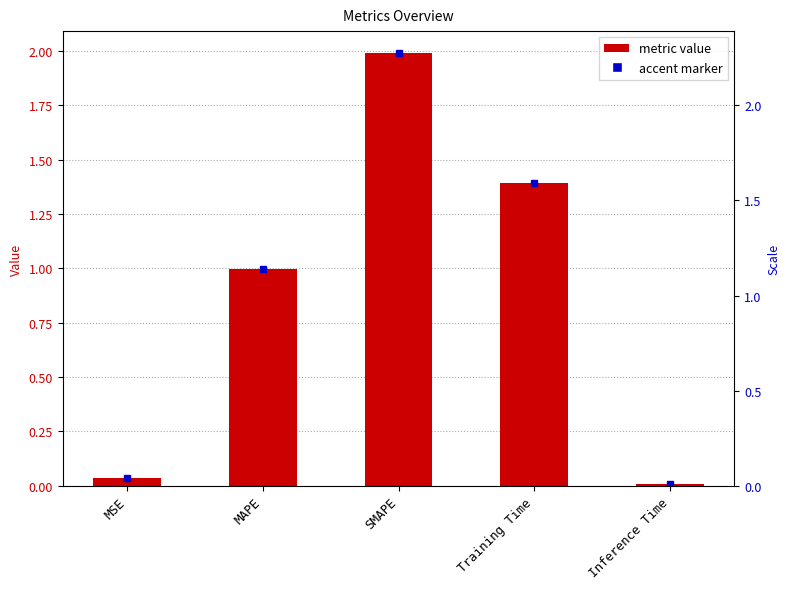

Reading left to right, list all the values displayed in this chart.

0.0	1.0	2.0	1.4	0.0